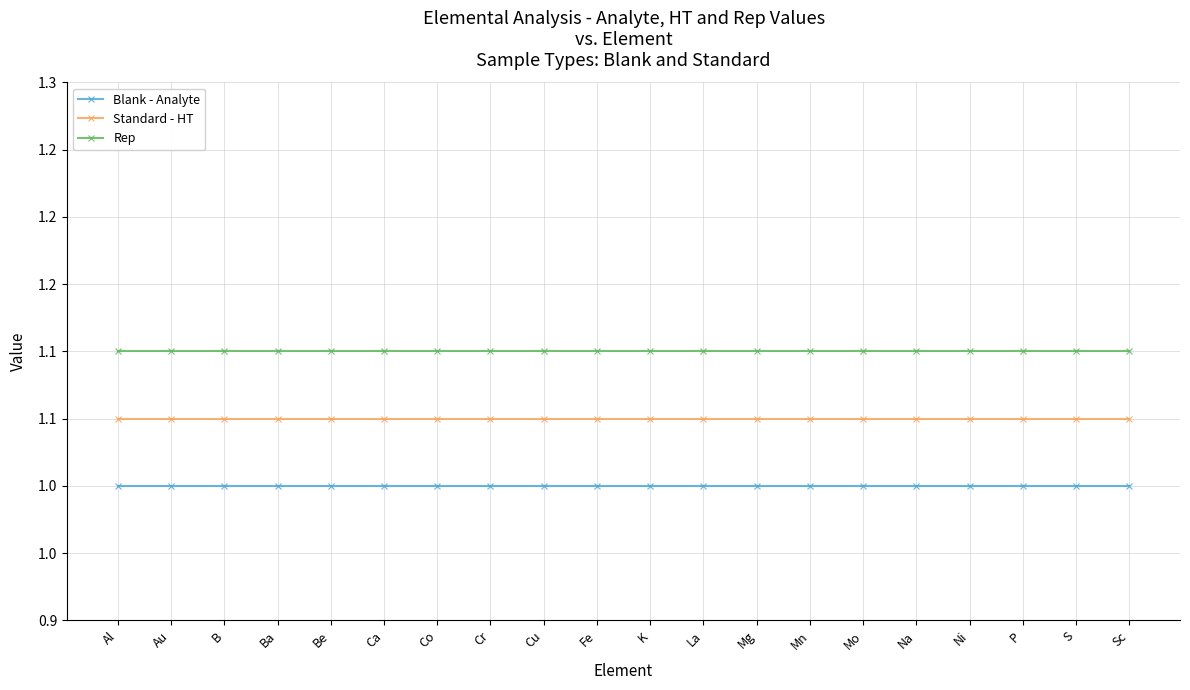

Does the chart have visible grid lines?

Yes